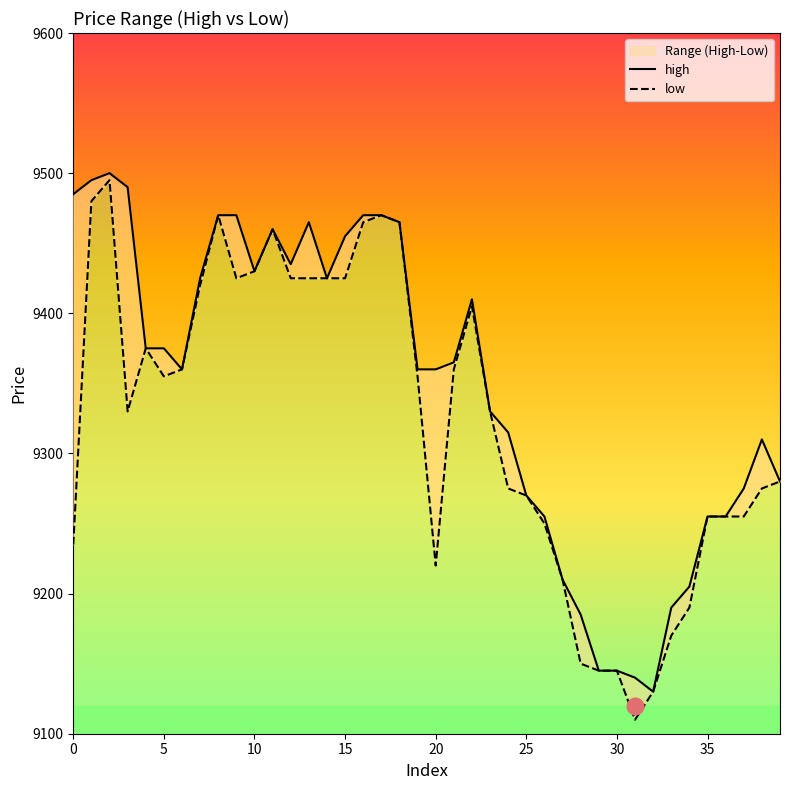

Reading right to left, list all the values displayed in this chart.

high: 9280	9310	9275	9255	9255	9205	9190	9130	9140	9145	9145	9185	9210	9255	9270	9315	9330	9410	9365	9360	9360	9465	9470	9470	9455	9425	9465	9435	9460	9430	9470	9470	9425	9360	9375	9375	9490	9500	9495	9485
low: 9280	9275	9255	9255	9255	9190	9170	9130	9110	9145	9145	9150	9210	9250	9270	9275	9330	9405	9360	9220	9355	9465	9470	9465	9425	9425	9425	9425	9460	9430	9425	9470	9420	9360	9355	9375	9330	9495	9480	9235